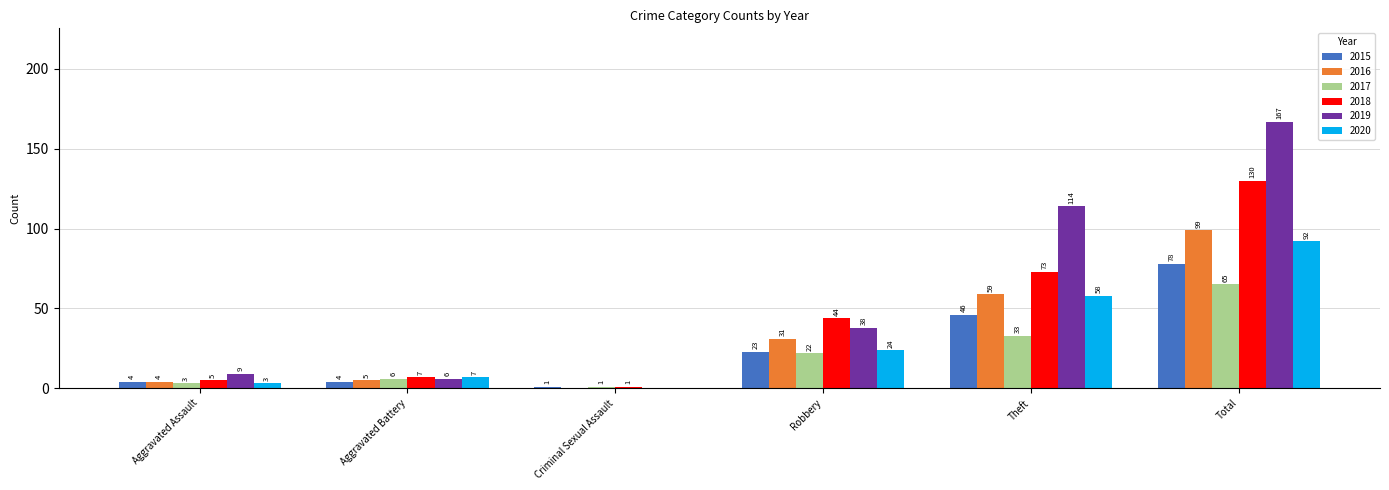

Reading left to right, what are all the values shown in this chart?

2015: 4	4	1	23	46	78
2016: 4	5	0	31	59	99
2017: 3	6	1	22	33	65
2018: 5	7	1	44	73	130
2019: 9	6	0	38	114	167
2020: 3	7	0	24	58	92